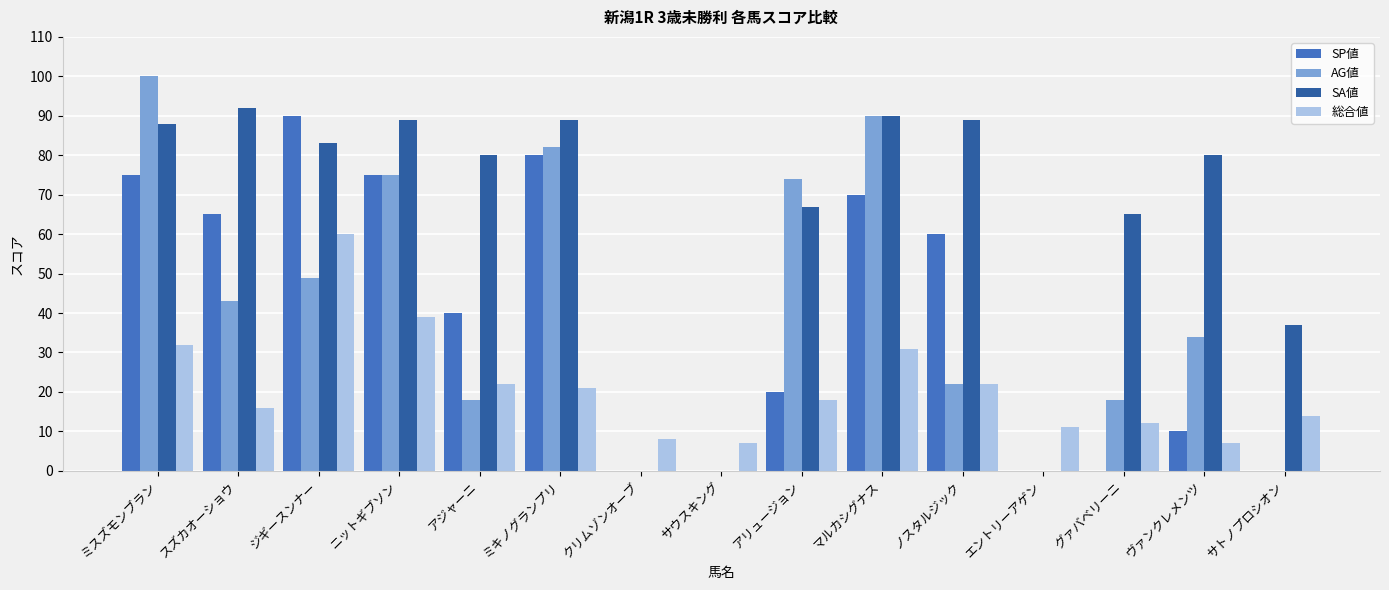

Which series has the largest total across all categories?

SA値